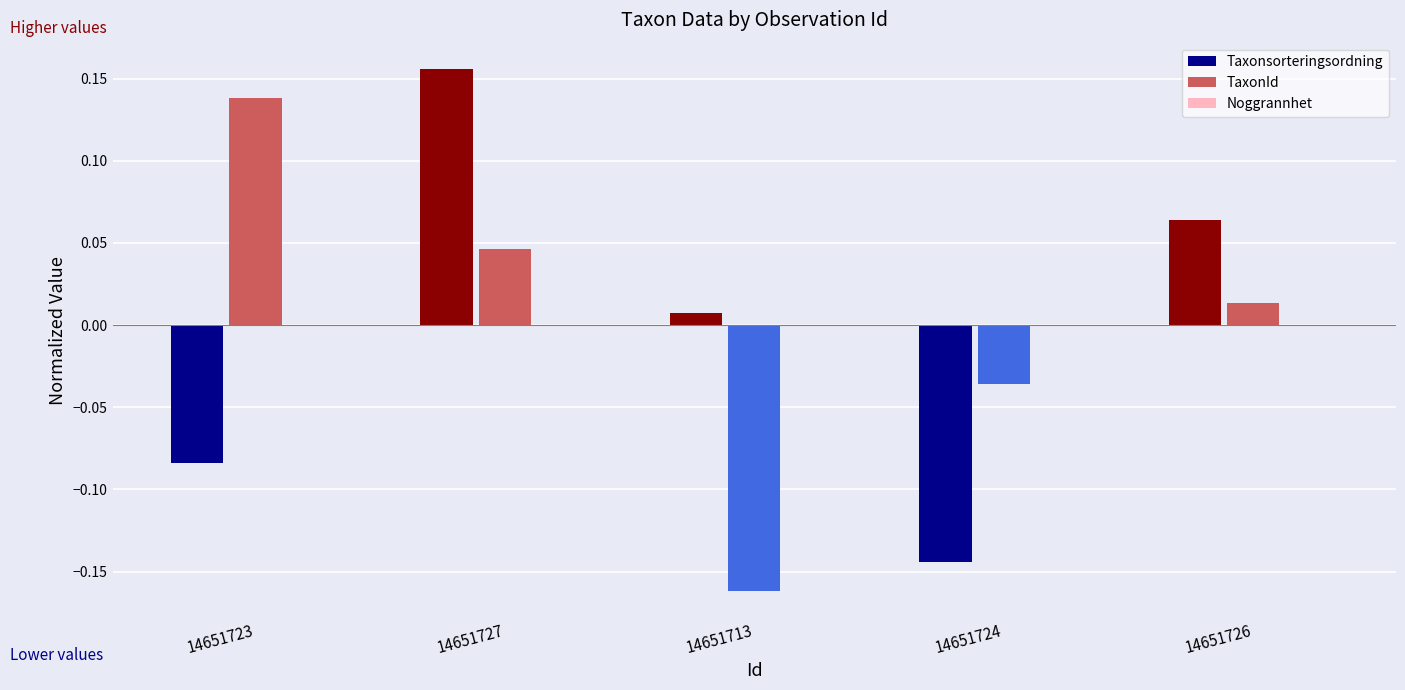

What is the difference between the maximum and minimum values in the Taxonsorteringsordning series?

0.3